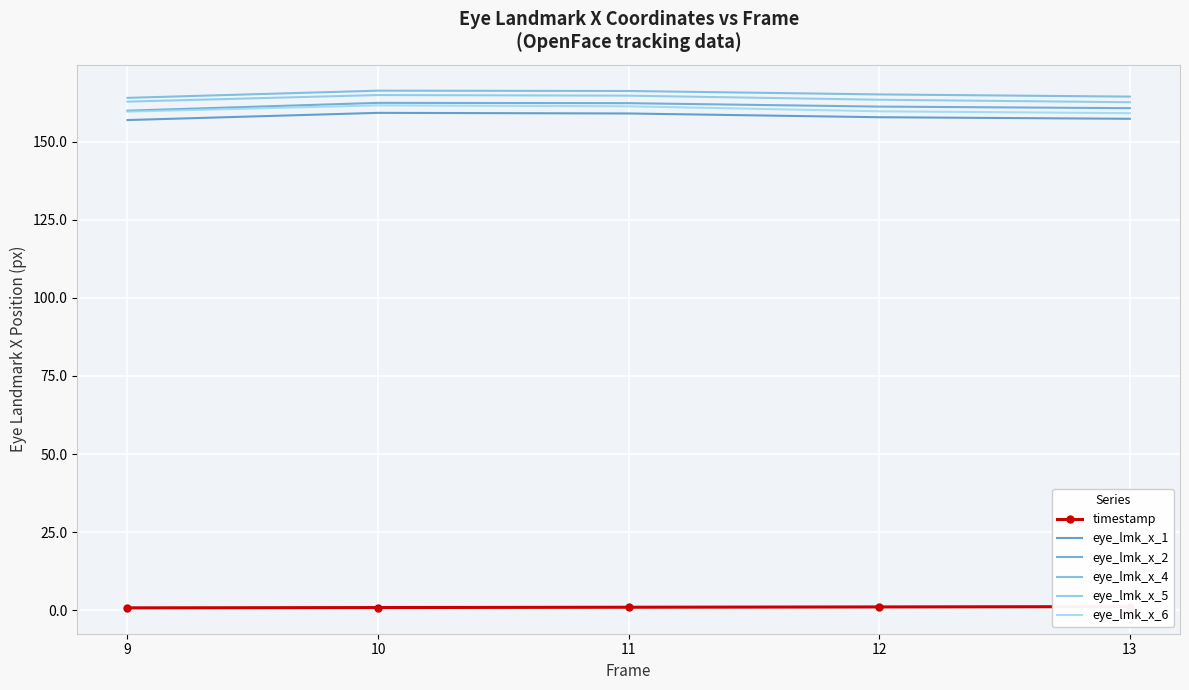

Reading left to right, what are all the values shown in this chart?

timestamp: 0.8	0.9	1.0	1.1	1.2
eye_lmk_x_1: 156.9	159.2	159.0	157.8	157.3
eye_lmk_x_2: 159.9	162.4	162.3	161.2	160.7
eye_lmk_x_4: 164.0	166.3	166.2	165.1	164.4
eye_lmk_x_5: 162.8	164.9	164.7	163.4	162.6
eye_lmk_x_6: 159.6	161.6	161.3	159.7	159.1